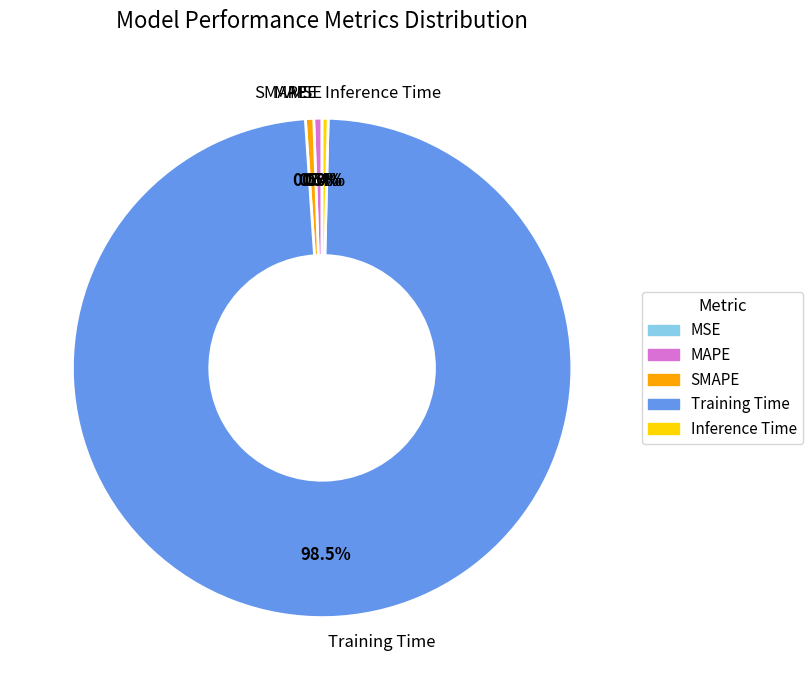

The SMAPE slice represents 11% of the pie. True or false?

False